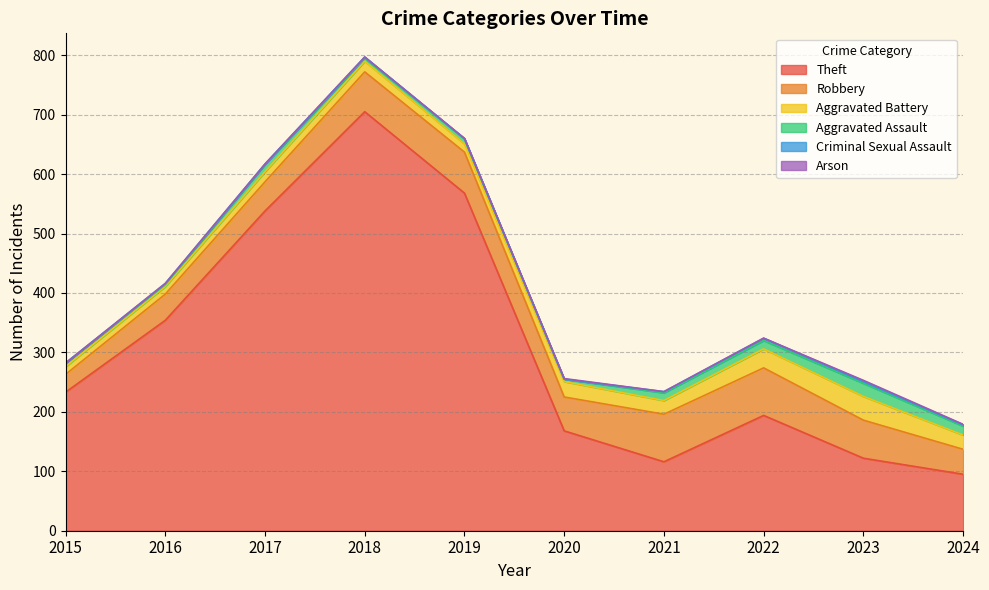

How many series are shown in this chart?

6